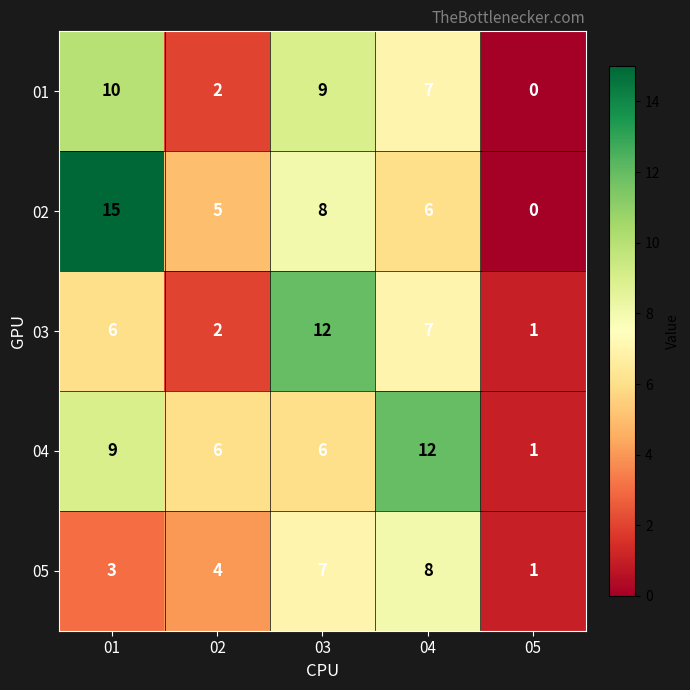

At which category is the sum across all series the highest?

01